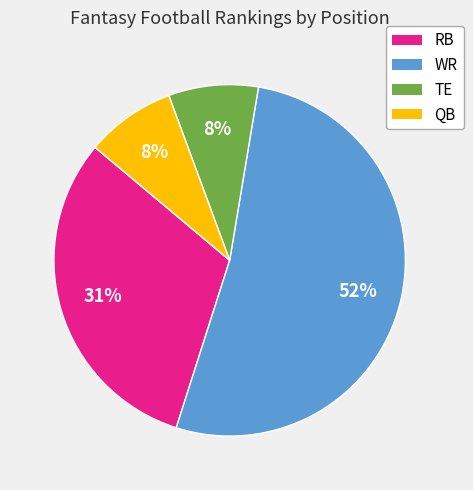

Which category has the biggest portion of the pie?

WR